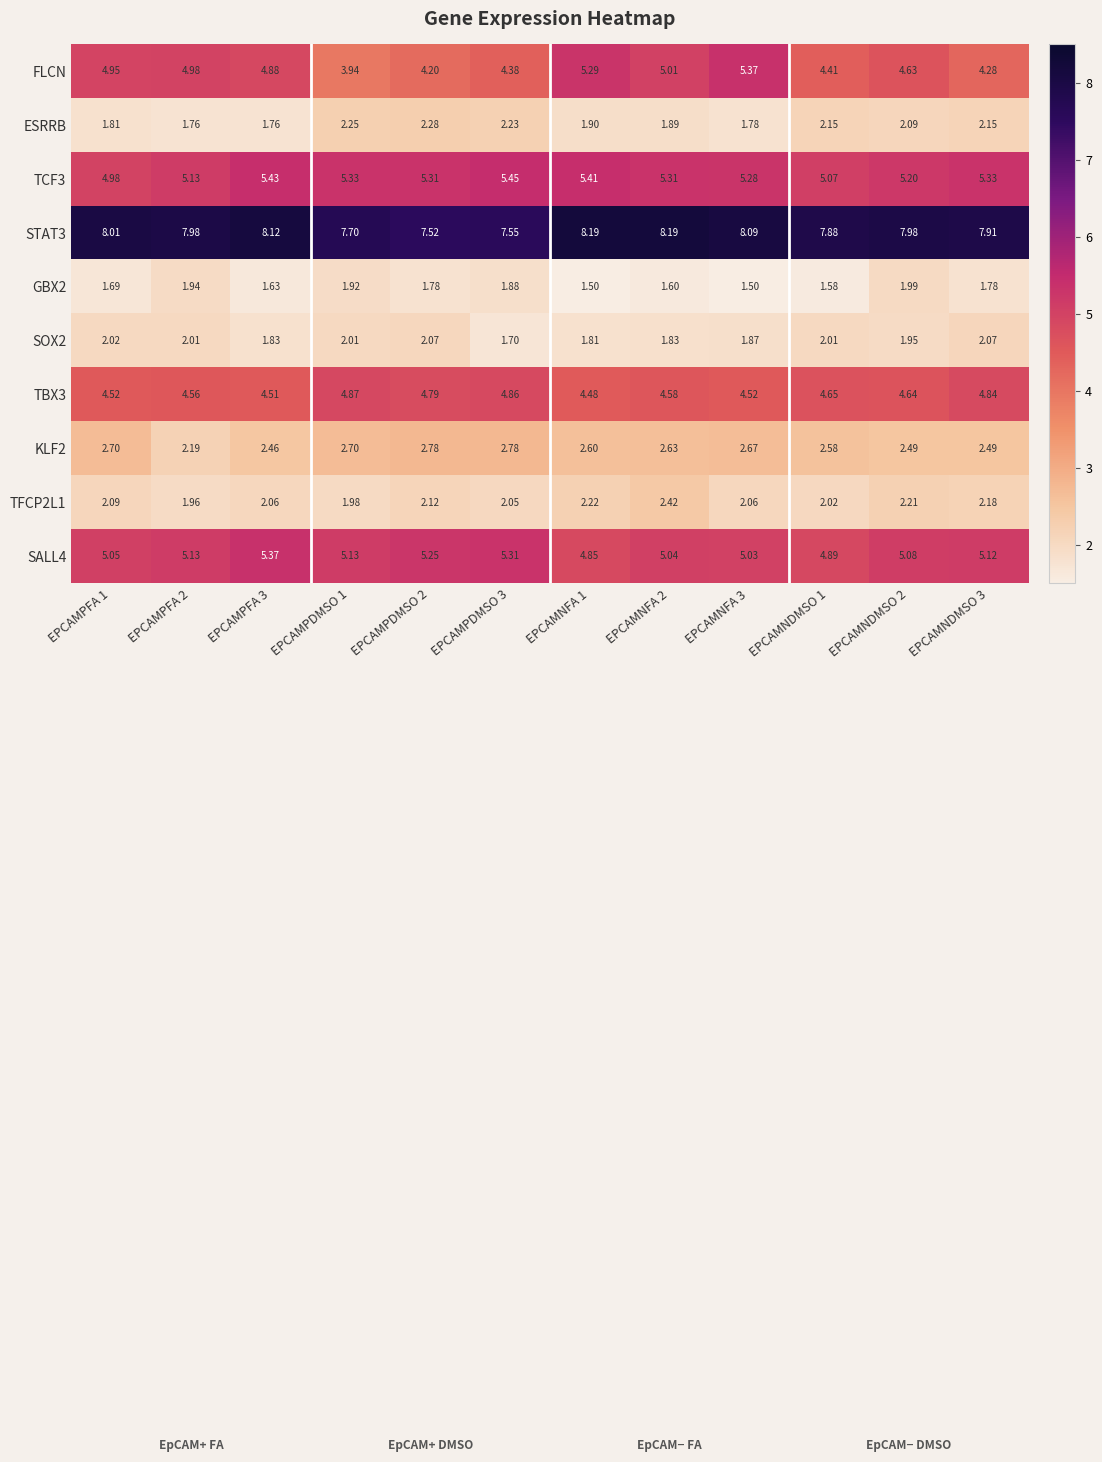

Between EPCAMPFA 3 and EPCAMNDMSO 3, which series saw the biggest shift?

FLCN